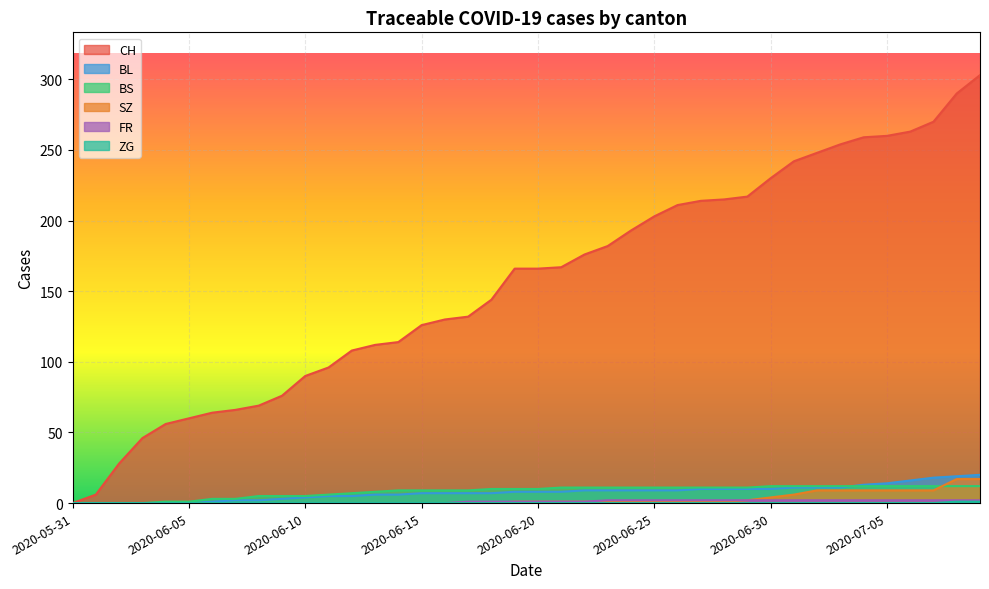

Reading left to right, list all the values displayed in this chart.

CH: 0	6	28	46	56	60	64	66	69	76	90	96	108	112	114	126	130	132	144	166	166	167	176	182	193	203	211	214	215	217	230	242	248	254	259	260	263	270	290	303
BL: 0	0	0	0	0	0	1	2	2	3	4	5	5	6	6	7	7	7	7	8	8	8	9	9	9	9	9	10	10	10	10	11	11	11	13	14	16	18	19	20
BS: 0	0	0	0	1	1	3	3	5	5	5	6	7	8	9	9	9	9	10	10	10	11	11	11	11	11	11	11	11	11	12	12	12	12	12	12	12	12	12	12
SZ: 0	0	0	0	0	0	0	0	0	0	0	0	0	0	0	0	0	0	0	1	1	1	1	1	1	1	1	1	1	2	4	6	9	9	9	9	9	9	17	17
FR: 0	0	0	0	0	0	0	0	0	0	0	0	0	0	0	0	0	1	1	1	1	1	1	2	2	2	2	2	2	2	2	2	2	2	2	2	2	2	2	2
ZG: 0	0	0	0	0	0	0	0	0	0	0	0	0	0	0	0	0	0	0	0	0	0	0	0	0	0	0	0	0	0	0	0	0	0	0	0	0	0	1	1